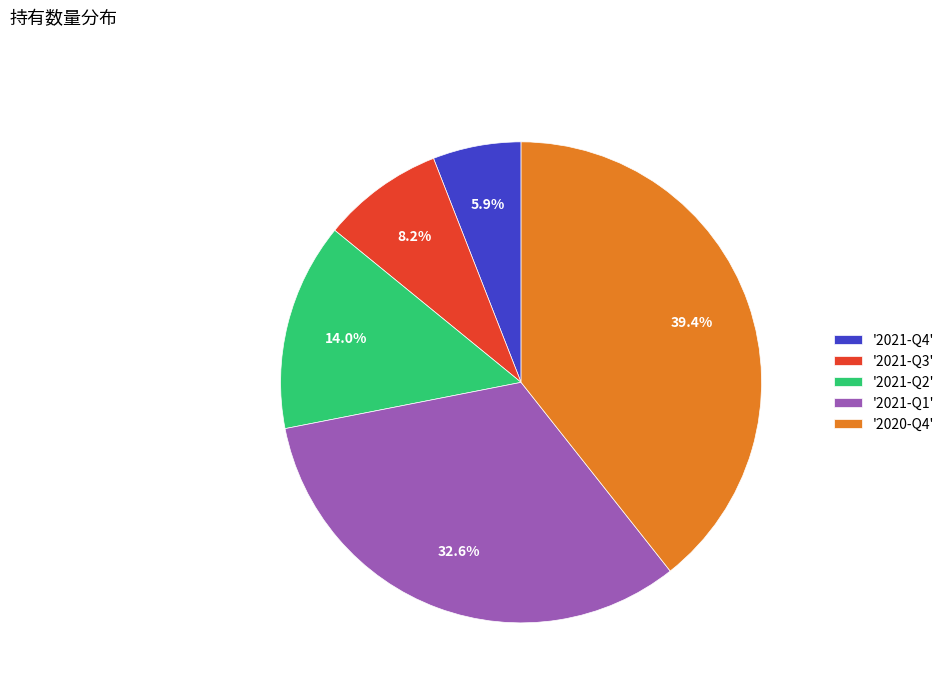

How many segments does this pie chart have?

5